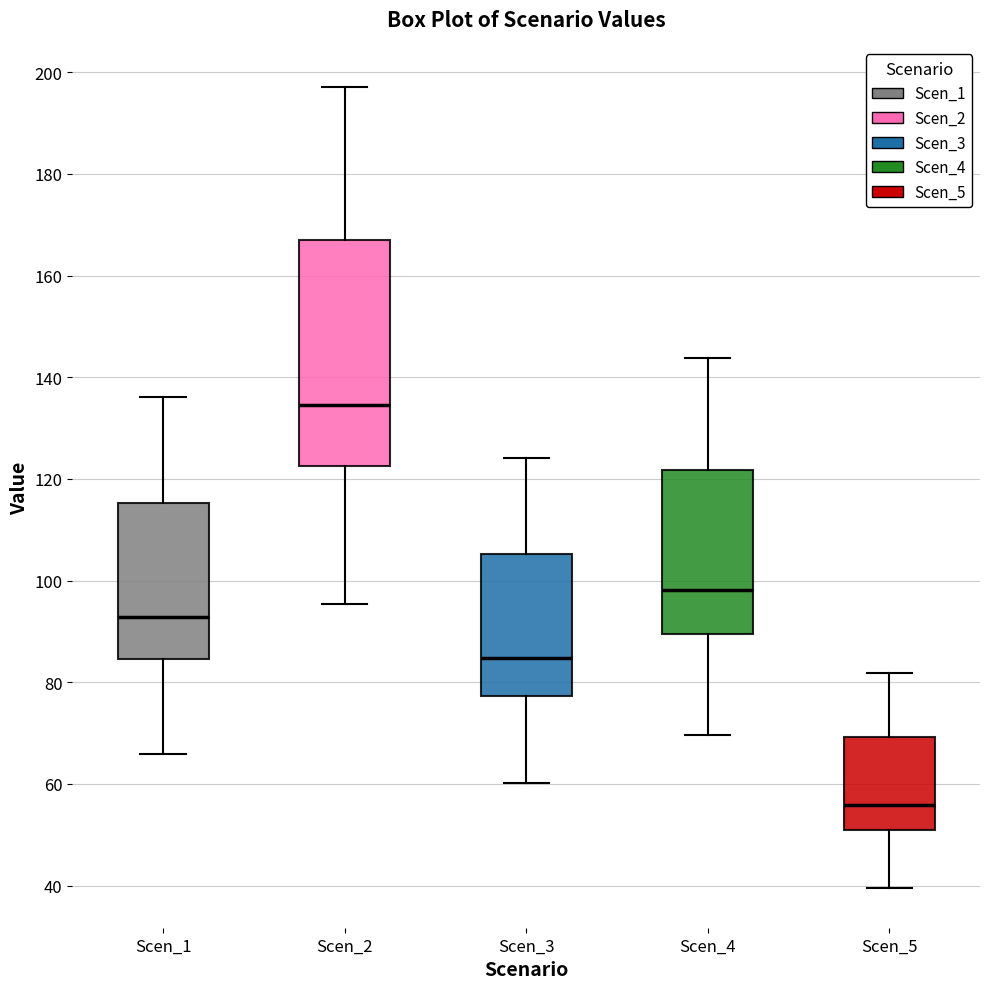

Reading left to right, read every box against the y-axis: the position of its median line, the range the box covers, and the ends of its whiskers. The values are not printed on the chart, so give them approximately, as read against the axis.

Scen_1: median 92, box 84 to 116, whiskers 66 to 136
Scen_2: median 134, box 122 to 166, whiskers 96 to 198
Scen_3: median 84, box 78 to 106, whiskers 60 to 124
Scen_4: median 98, box 90 to 122, whiskers 70 to 144
Scen_5: median 56, box 50 to 70, whiskers 40 to 82